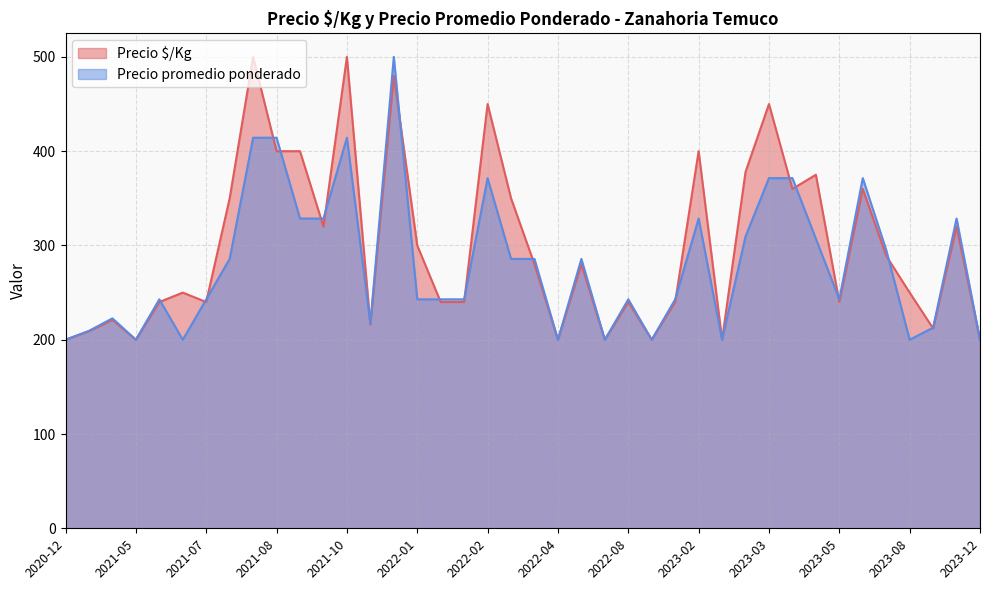

What is the spread (max minus min) of values at 2021-08?

14.3